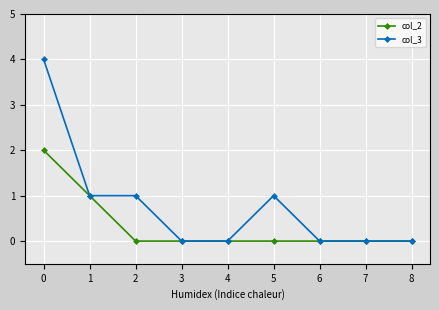

How many lines are shown in the chart?

2